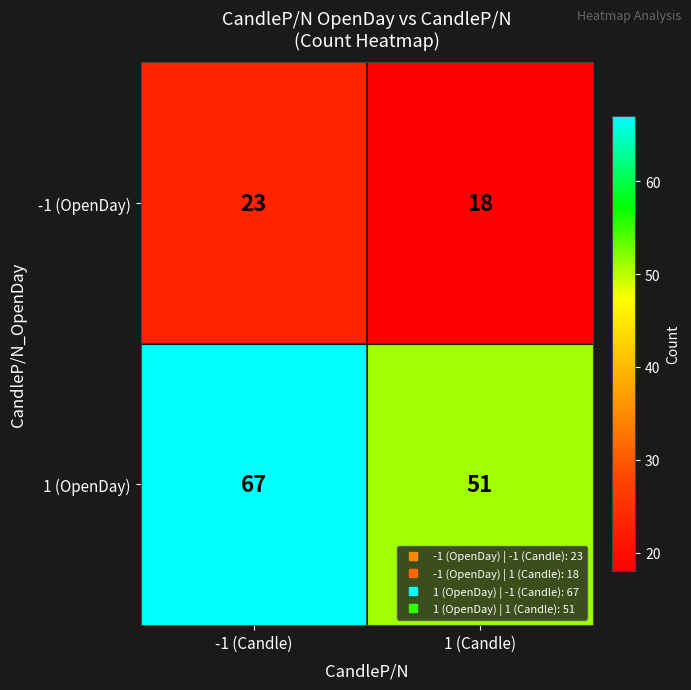

Reading left to right, extract all data points from this chart.

-1 (OpenDay): 23	18
1 (OpenDay): 67	51